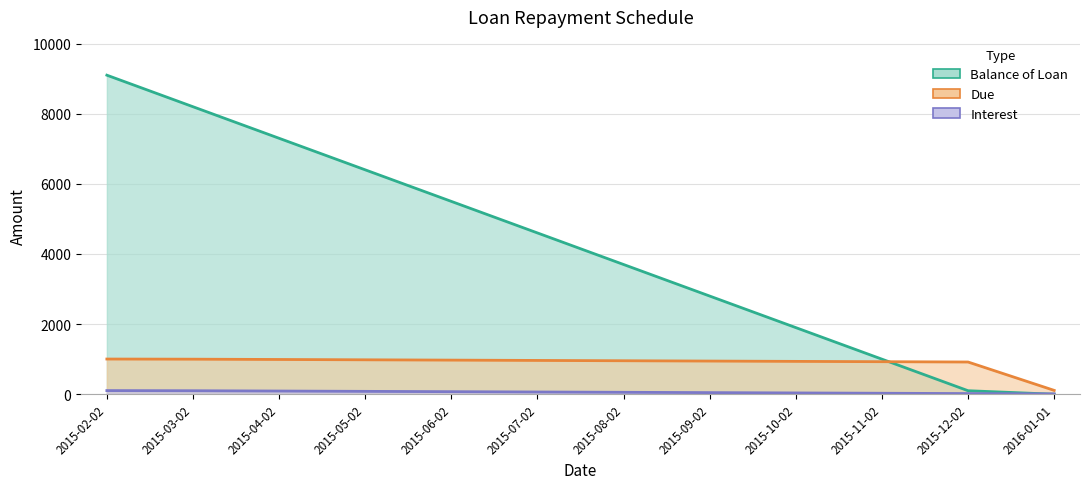

Between which two adjacent categories do Interest and Balance of Loan first intersect?

2015-12-02 and 2016-01-01